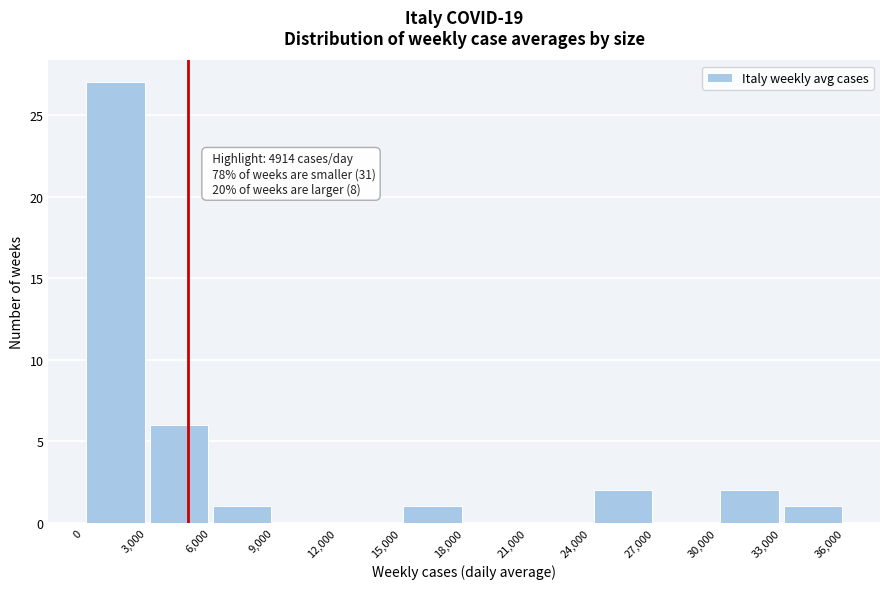

Which range on the x-axis has the tallest bar?

0 to 3,000